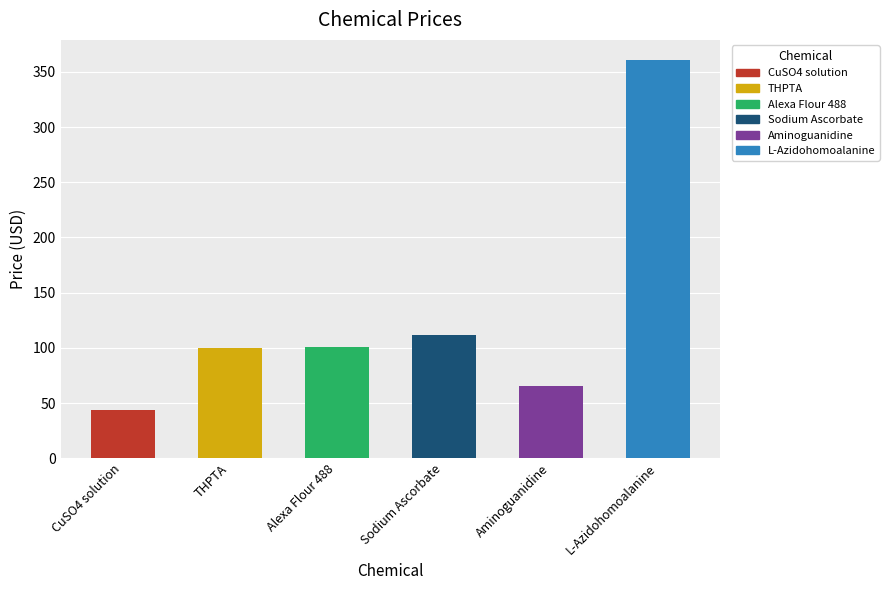

Are the bars grouped side by side (vs. stacked)?

No